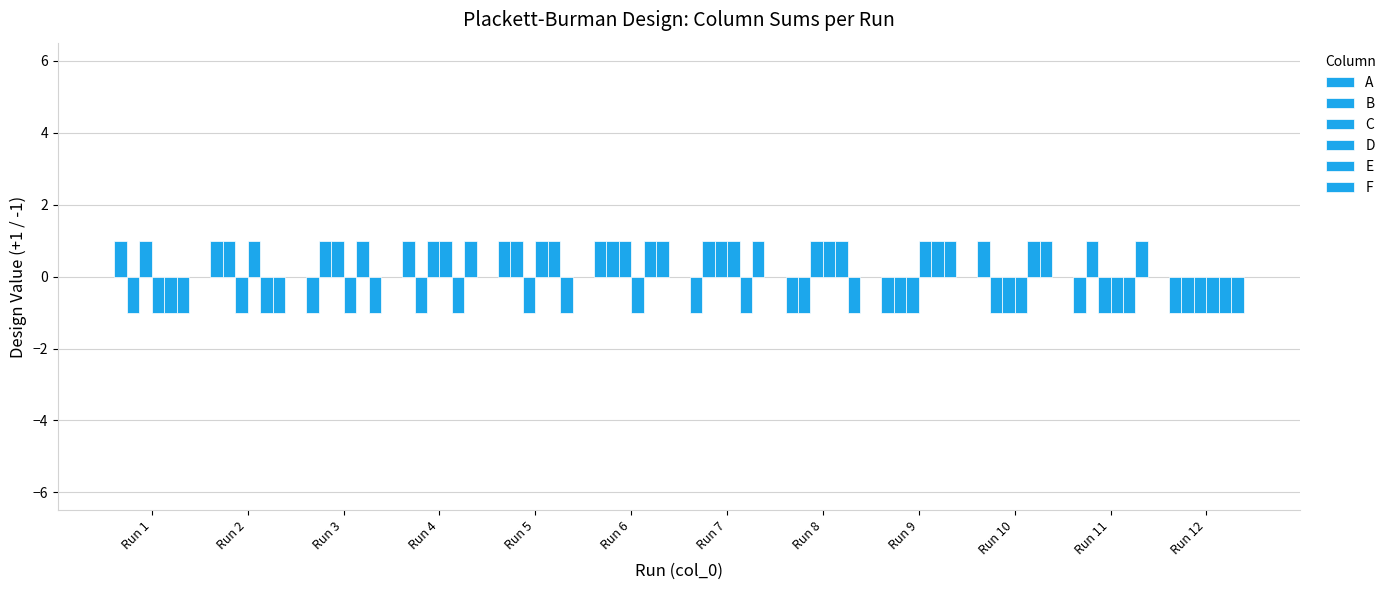

How many series are shown in this chart?

6